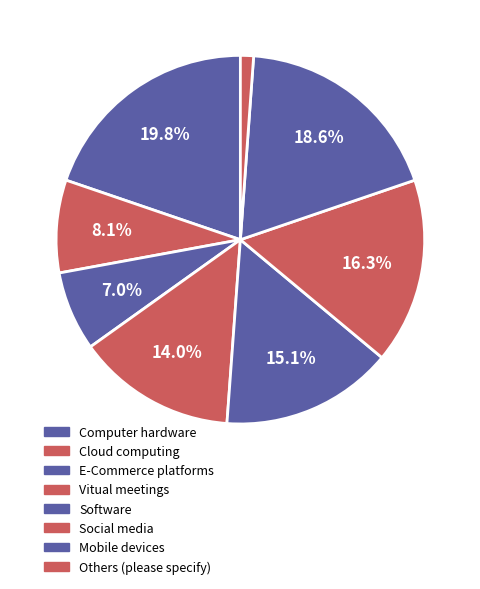

Rank the categories by value from lowest to highest.

Others (please specify), E-Commerce platforms, Cloud computing, Vitual meetings, Software, Social media, Mobile devices, Computer hardware